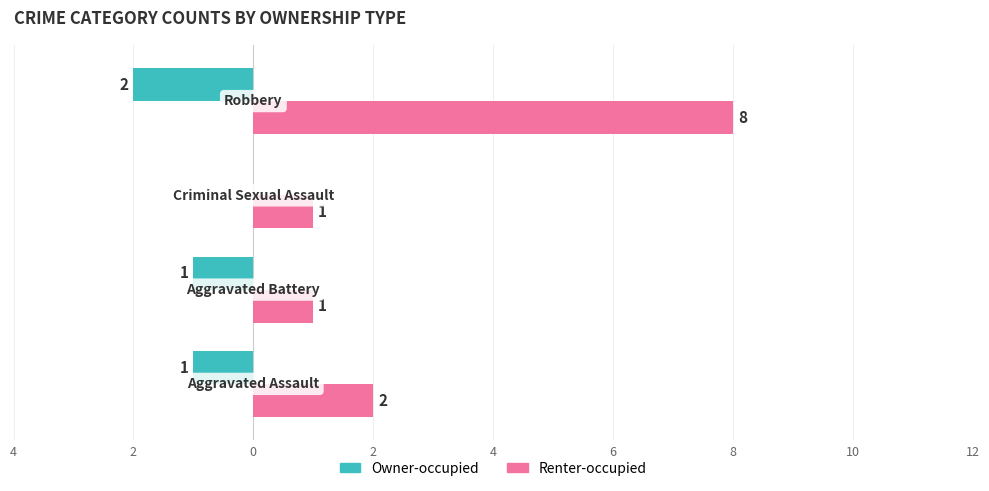

What are all the series names shown in the legend?

Owner-occupied, Renter-occupied